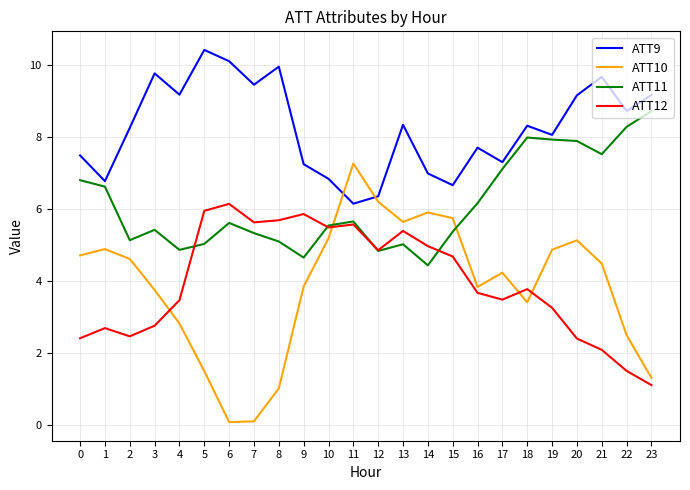

True or false: ATT11 and ATT9 intersect in this chart.

False